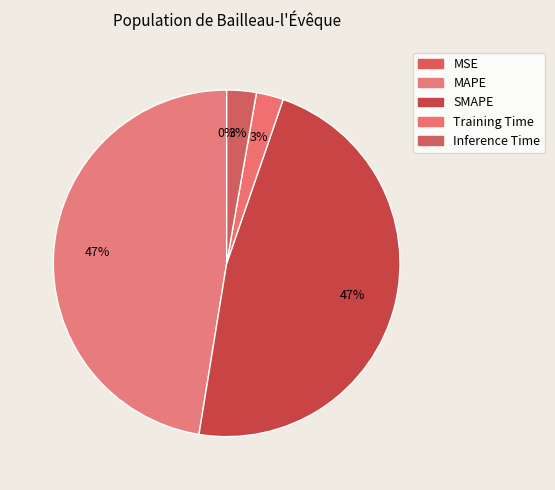

Is there a majority slice in this chart?

No